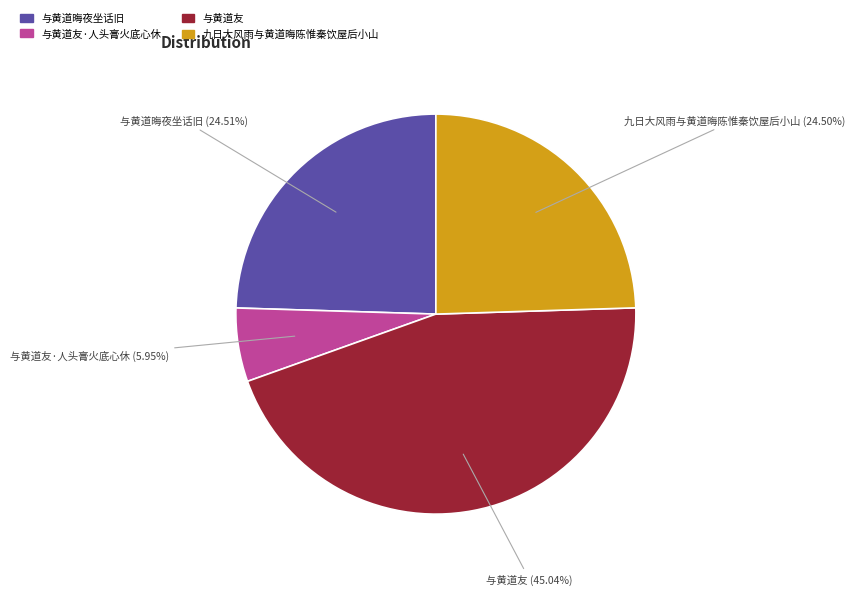

To the nearest percent, what portion does 与黄道友·人头膏火底心休 represent?

6%